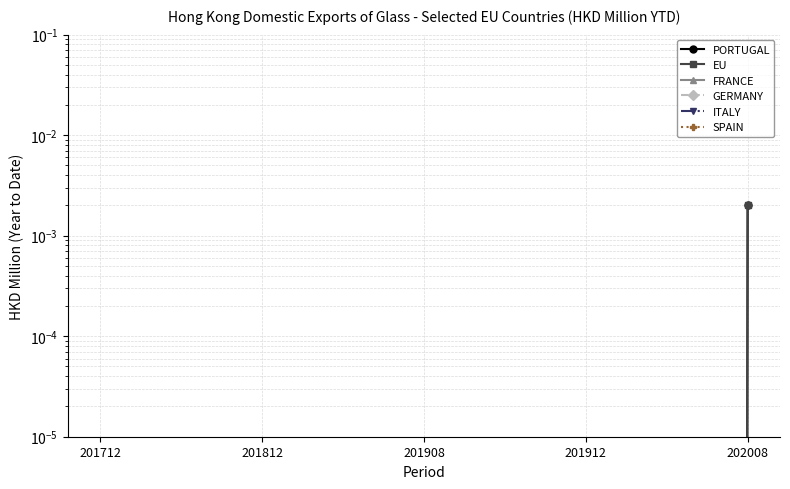

How many lines are shown in the chart?

6